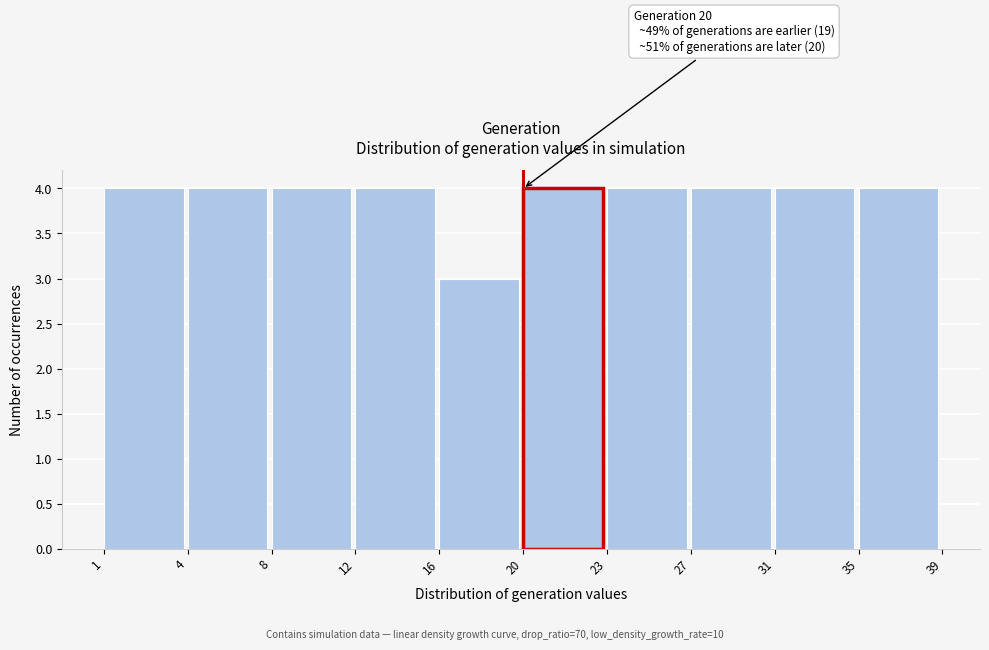

Reading left to right, what are all the values shown in this chart?

1=4	4=4	8=4	12=4	16=3	20=4	23=4	27=4	31=4	35=4